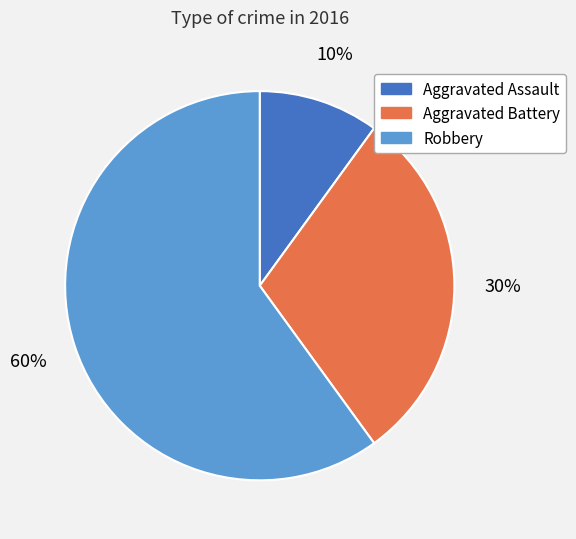

Which slice represents more than half of the pie?

Robbery